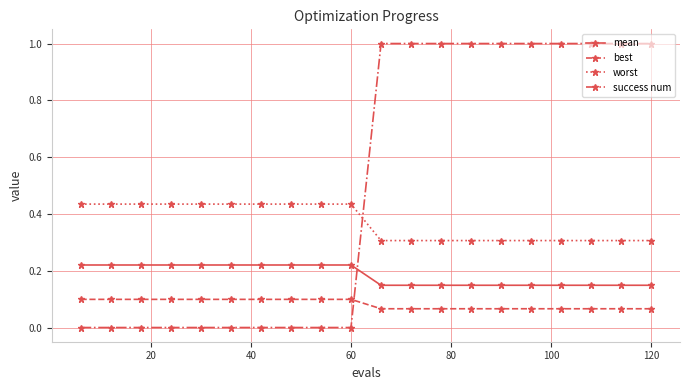

How many data points does each series have?

20